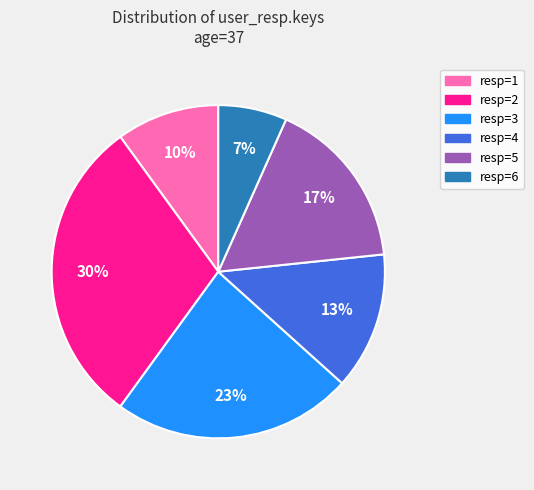

Is it true that resp=3 is 23% of the pie?

True